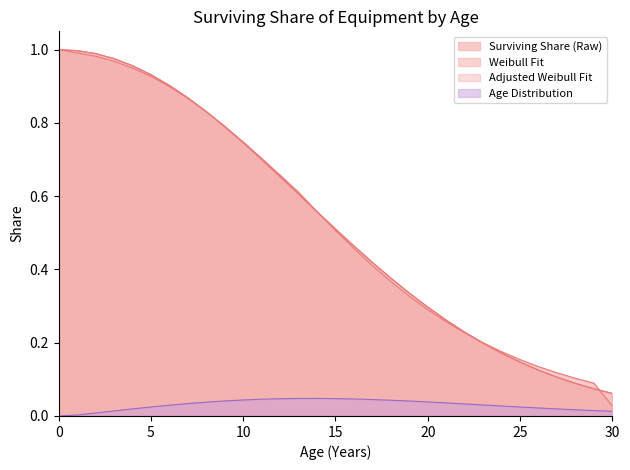

True or false: Adjusted Weibull Fit and Weibull Fit cross at least once.

False